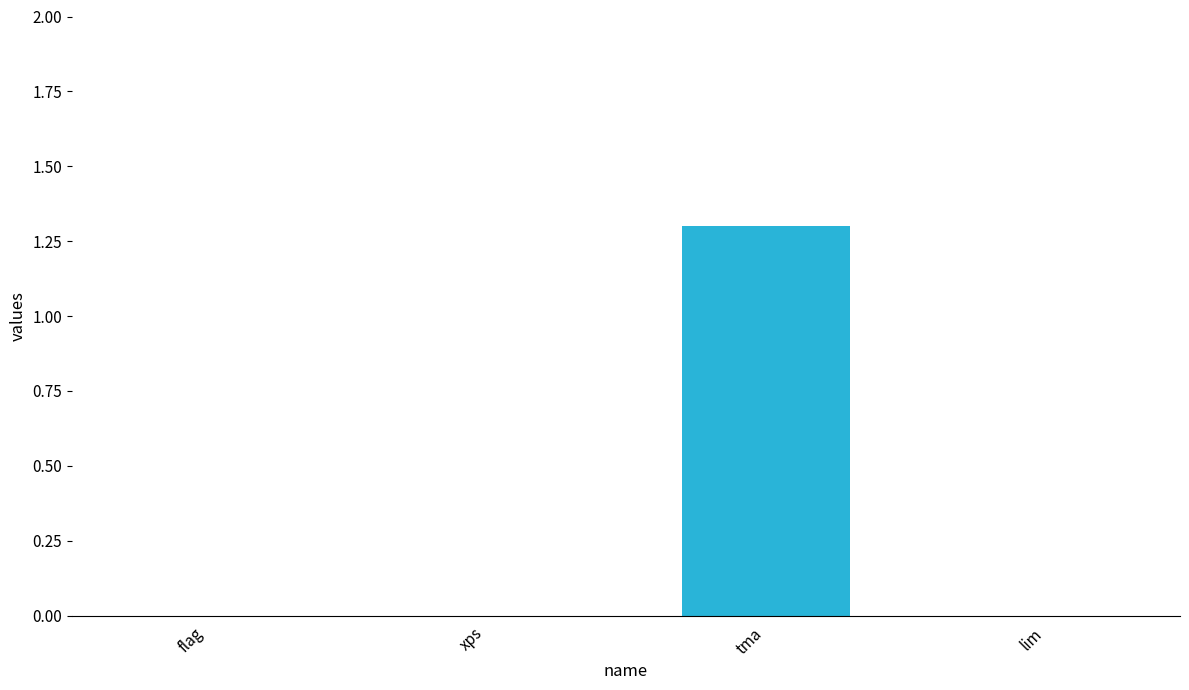

The chart shows a value of -0.6 at lim. True or false?

False